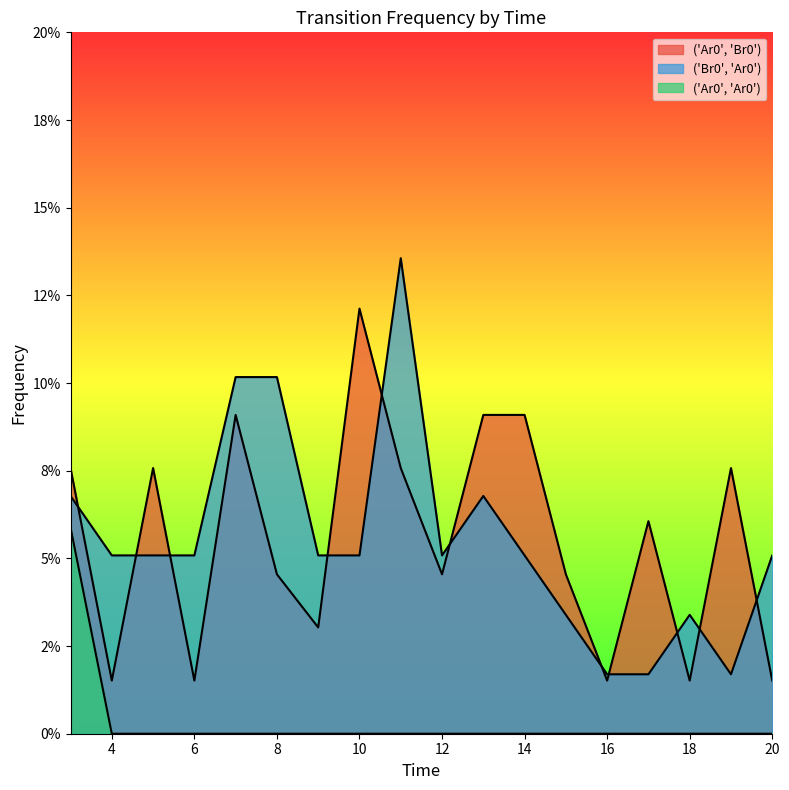

Reading left to right, what are all the values shown in this chart?

('Ar0', 'Br0'): 0.1	0.0	0.1	0.0	0.1	0.0	0.0	0.1	0.1	0.0	0.1	0.1	0.0	0.0	0.1	0.0	0.1	0.0
('Br0', 'Ar0'): 0.1	0.1	0.1	0.1	0.1	0.1	0.1	0.1	0.1	0.1	0.1	0.1	0.0	0.0	0.0	0.0	0.0	0.1
('Ar0', 'Ar0'): 0.1	0.0	0.0	0.0	0.0	0.0	0.0	0.0	0.0	0.0	0.0	0.0	0.0	0.0	0.0	0.0	0.0	0.0